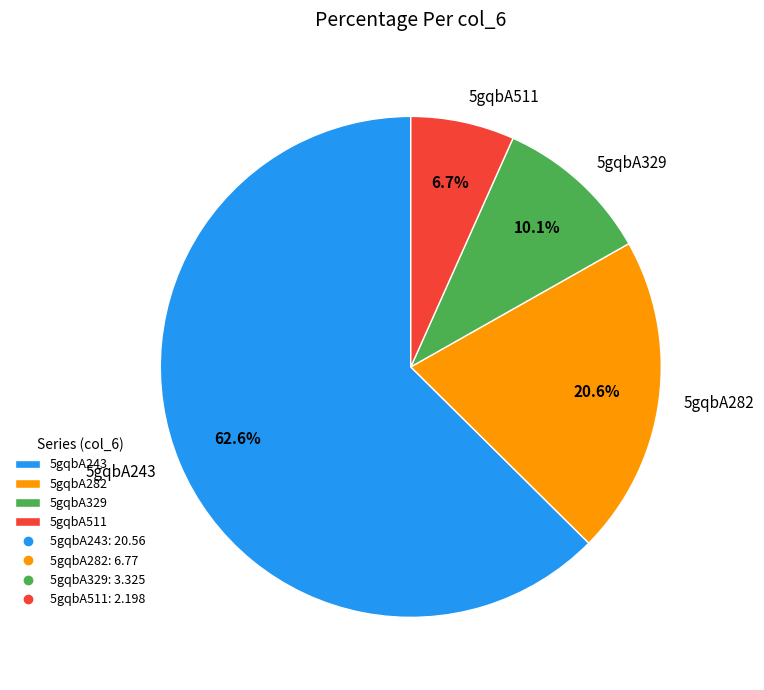

To the nearest percent, what is the difference between the largest and smallest slice percentages?

56%